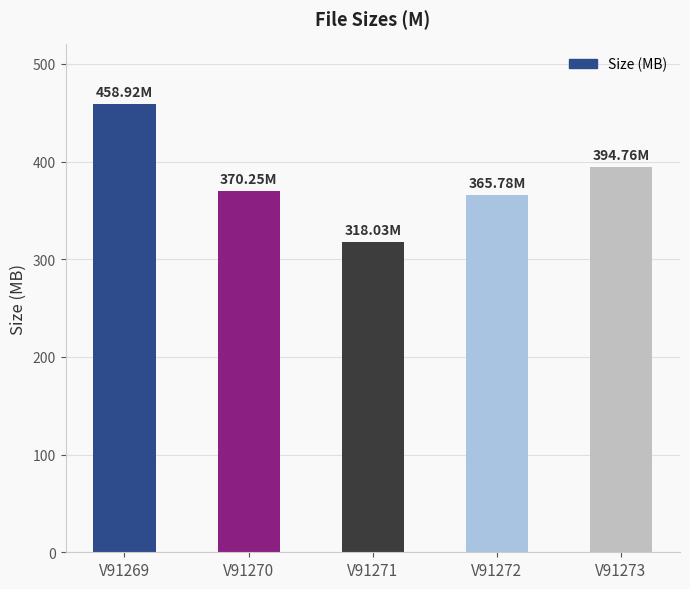

What is the change in value from V91269 to V91270?

-88.7